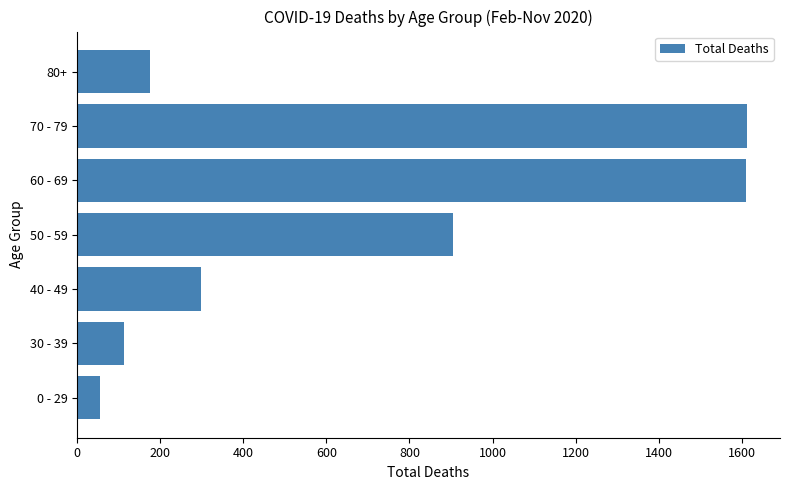

Count the number of categories in the chart.

7